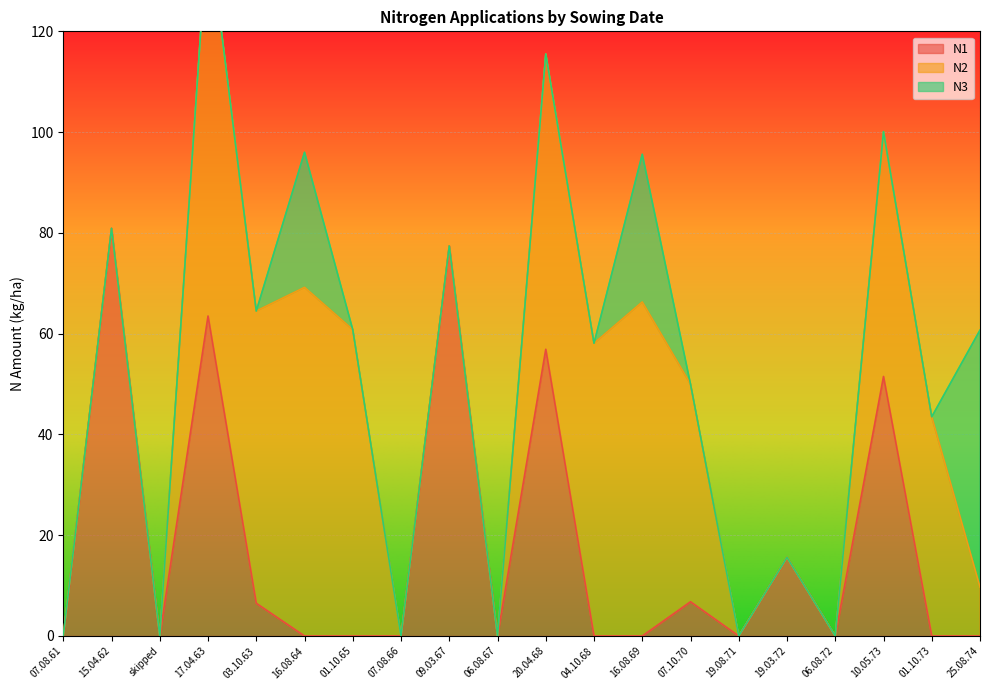

At which label does N1 reach its peak?

15.04.62